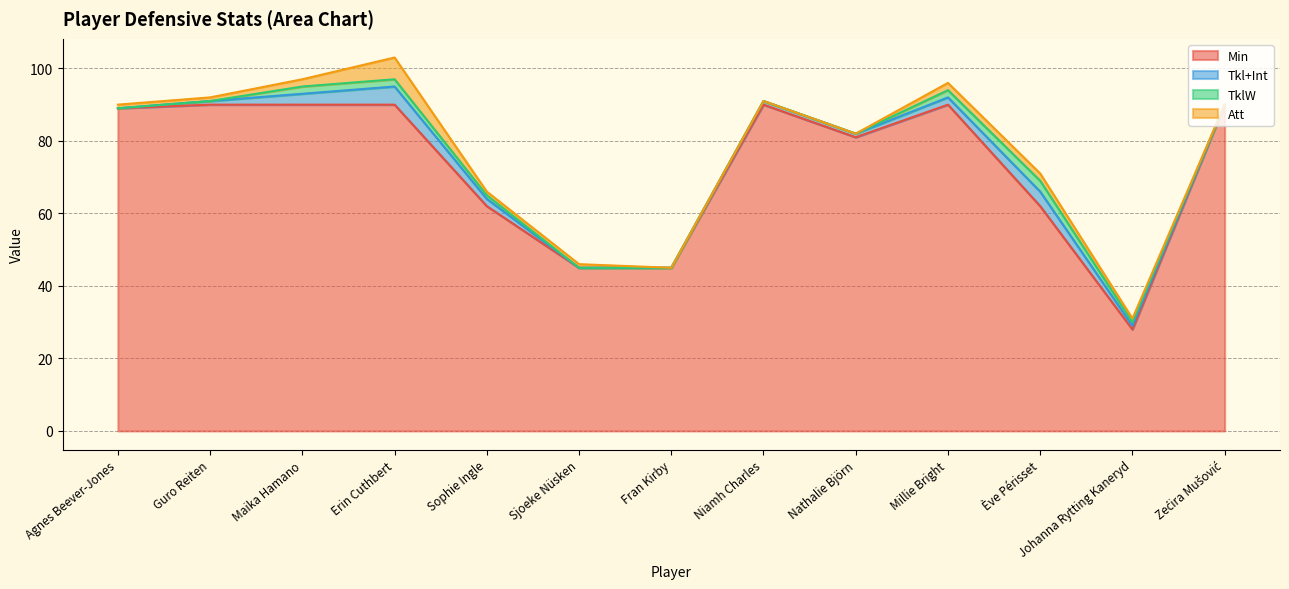

Reading left to right, list all the values displayed in this chart.

Min: Agnes Beever-Jones=89	Guro Reiten=90	Maika Hamano=90	Erin Cuthbert=90	Sophie Ingle=62	Sjoeke Nüsken=45	Fran Kirby=45	Niamh Charles=90	Nathalie Björn=81	Millie Bright=90	Ève Périsset=62	Johanna Rytting Kaneryd=28	Zećira Mušović=90
Tkl+Int: Agnes Beever-Jones=0	Guro Reiten=1	Maika Hamano=3	Erin Cuthbert=5	Sophie Ingle=2	Sjoeke Nüsken=0	Fran Kirby=0	Niamh Charles=1	Nathalie Björn=1	Millie Bright=2	Ève Périsset=4	Johanna Rytting Kaneryd=1	Zećira Mušović=0
TklW: Agnes Beever-Jones=0	Guro Reiten=0	Maika Hamano=2	Erin Cuthbert=2	Sophie Ingle=1	Sjoeke Nüsken=0	Fran Kirby=0	Niamh Charles=0	Nathalie Björn=0	Millie Bright=2	Ève Périsset=3	Johanna Rytting Kaneryd=1	Zećira Mušović=0
Att: Agnes Beever-Jones=1	Guro Reiten=1	Maika Hamano=2	Erin Cuthbert=6	Sophie Ingle=1	Sjoeke Nüsken=1	Fran Kirby=0	Niamh Charles=0	Nathalie Björn=0	Millie Bright=2	Ève Périsset=2	Johanna Rytting Kaneryd=1	Zećira Mušović=0